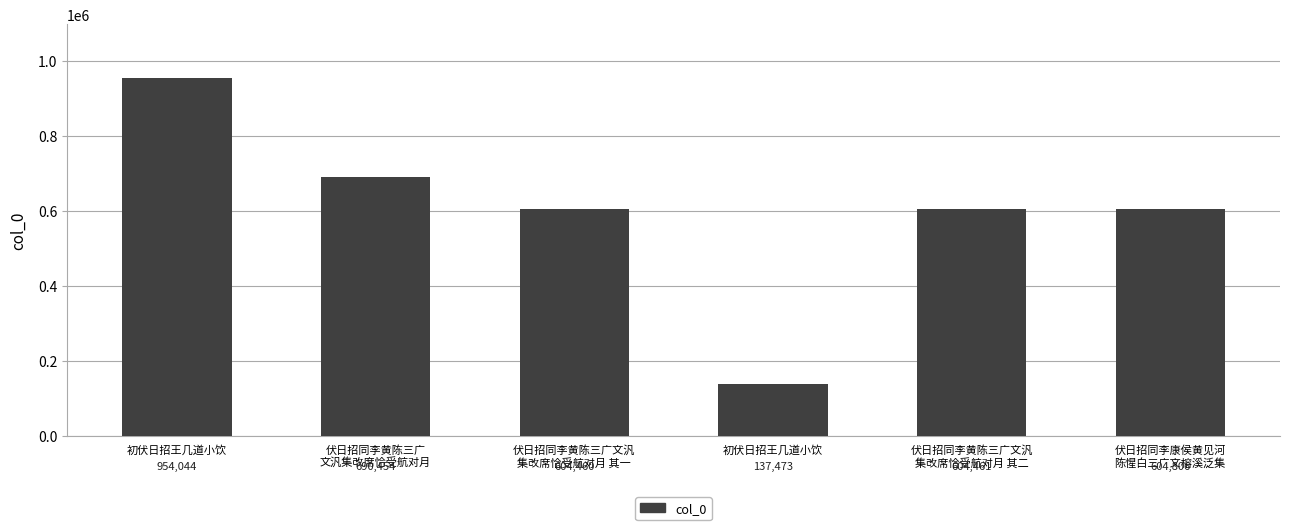

What is the sum of the values at 伏日招同李黄陈三广文汎
集改席恰受航对月 其二 and 伏日招同李康侯黄见河
陈惺白三广文榕溪泛集?

1209267